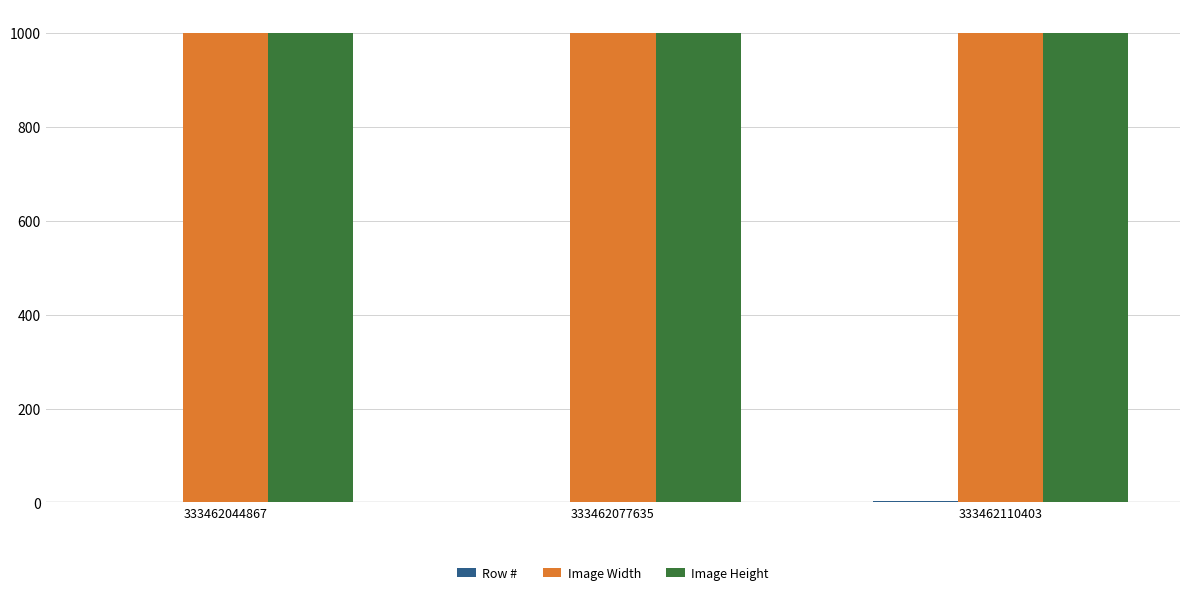

How many groups of bars are there?

3